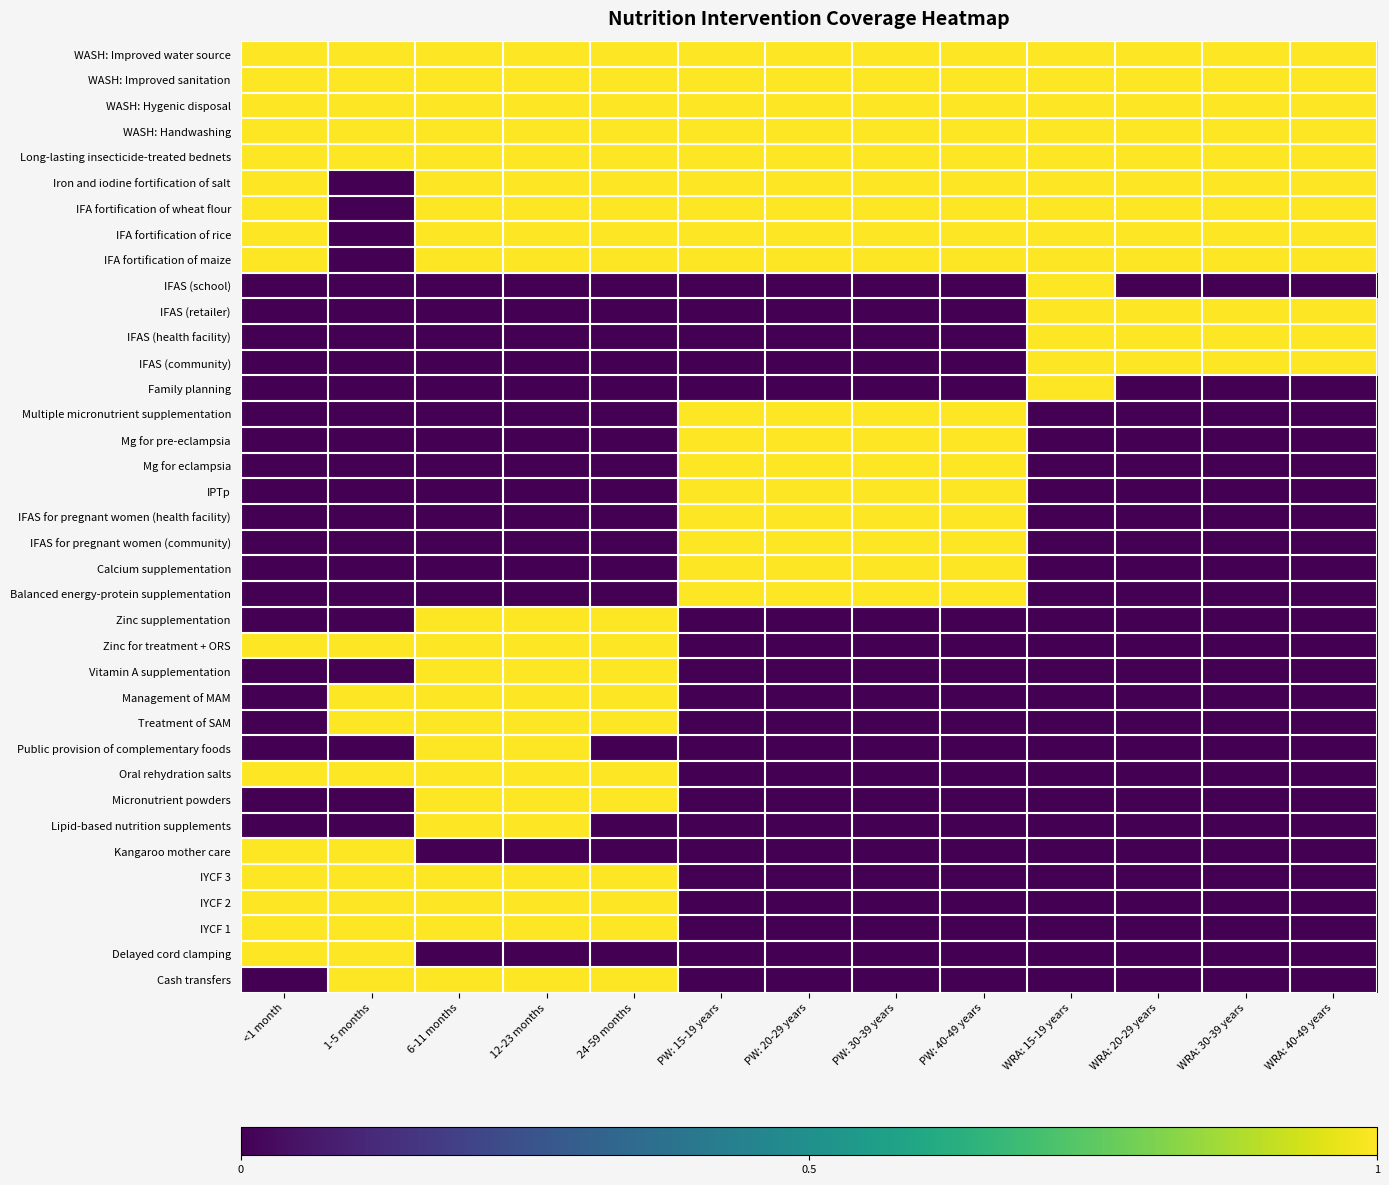

At which category is the sum across all series the highest?

6-11 months